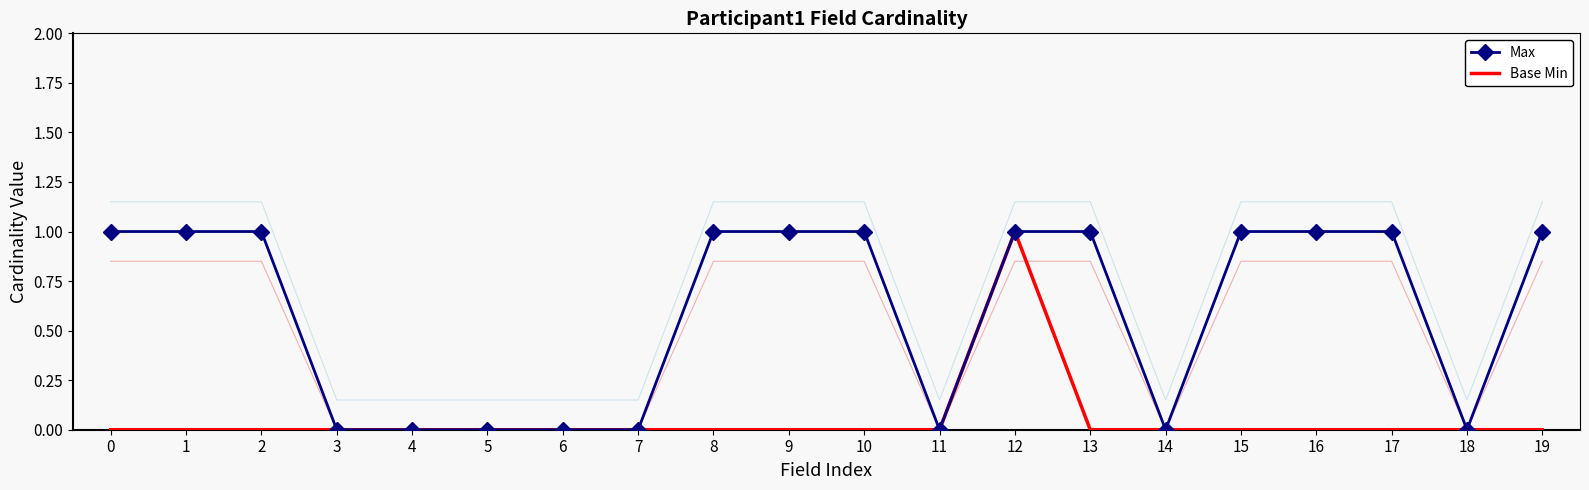

What are all the series names shown in the legend?

Max, Base Min